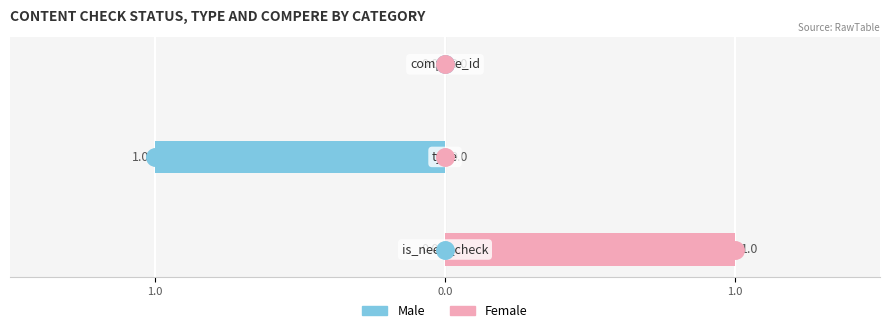

Are the bars horizontal?

Yes